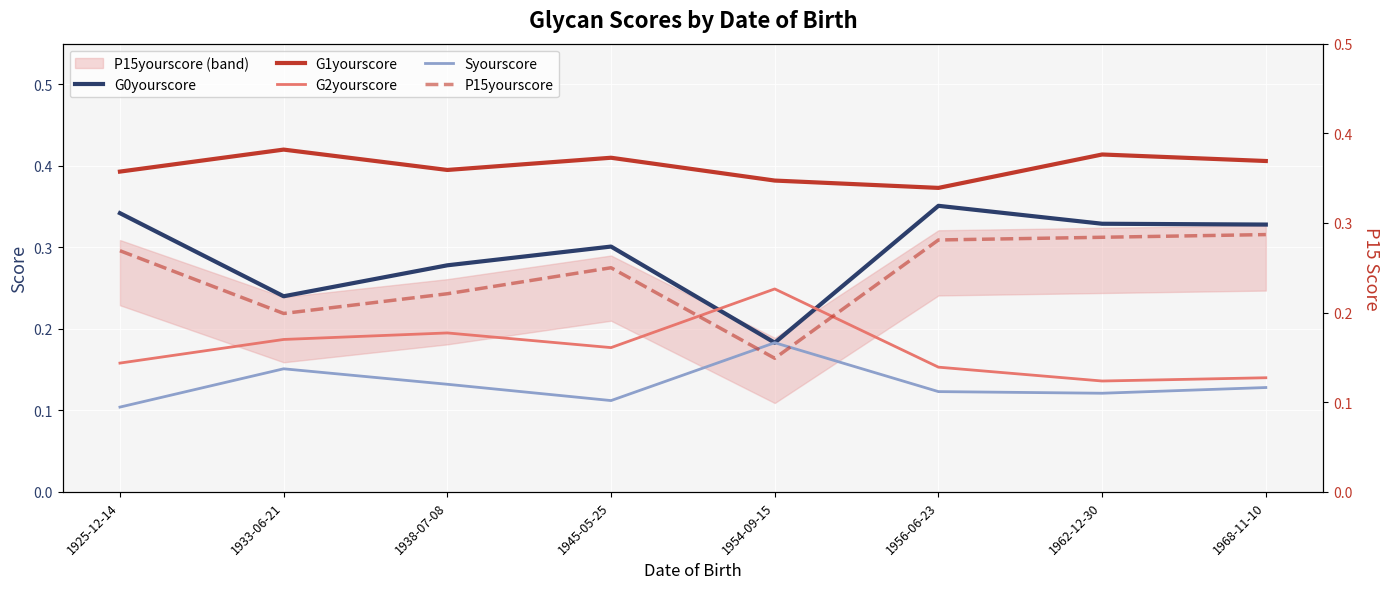

How many times do G2yourscore and G0yourscore cross each other?

2